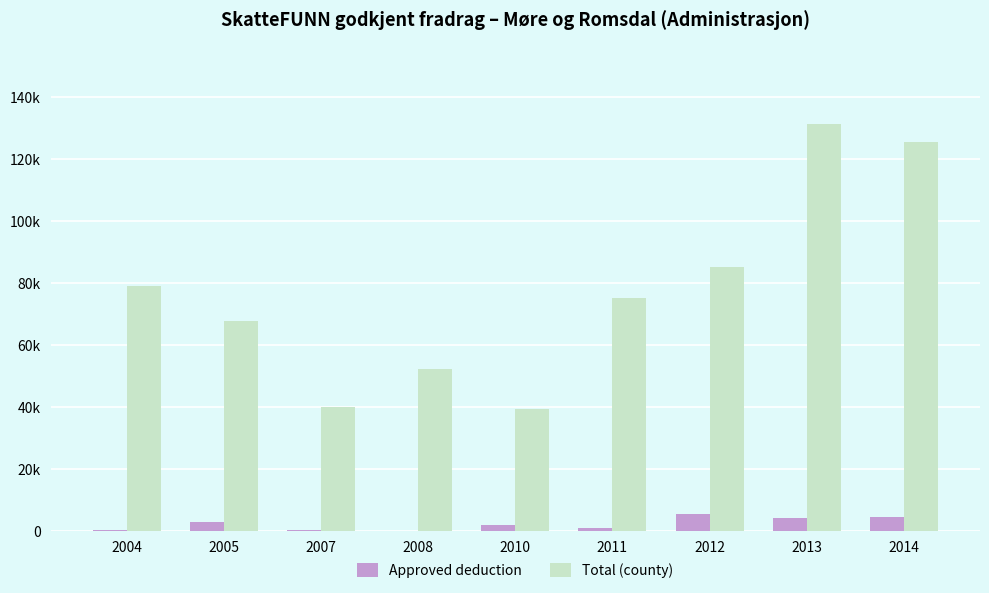

The value of Approved deduction at 2013 is 4130. True or false?

True